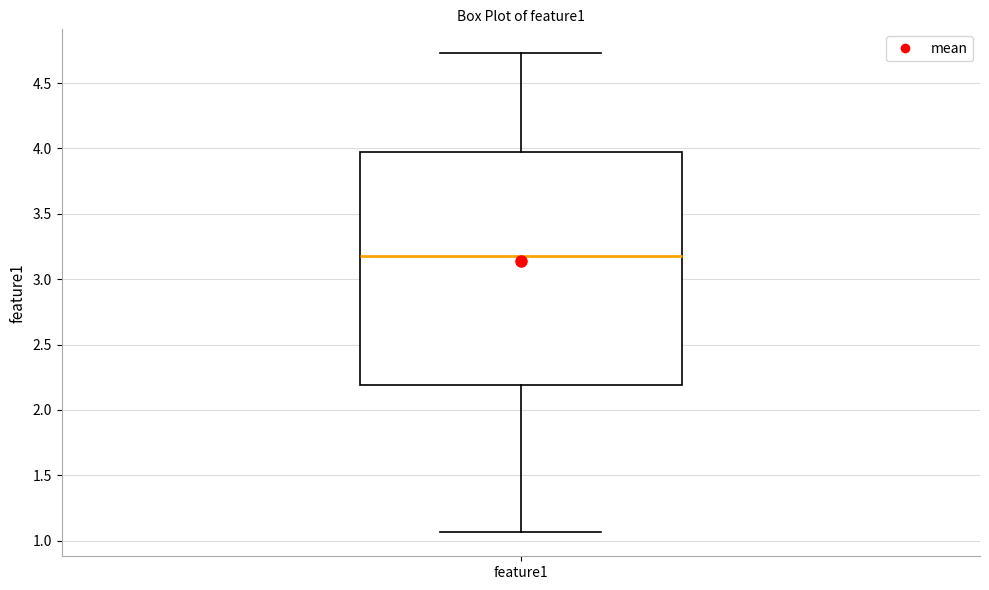

Read this box plot against the y-axis: the position of the median line, the range covered by the box, and the ends of both whiskers. The values are not printed on the chart, so give them approximately, as read against the axis.

median 3.20, box 2.20 to 4.00, whiskers 1.05 to 4.75